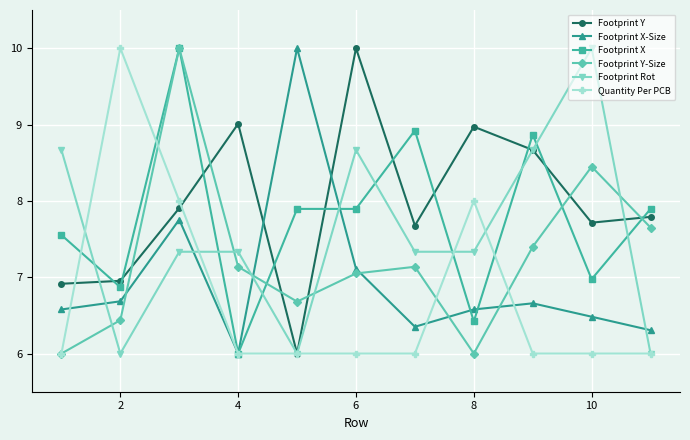

What is the minimum value for Quantity Per PCB?

6.0